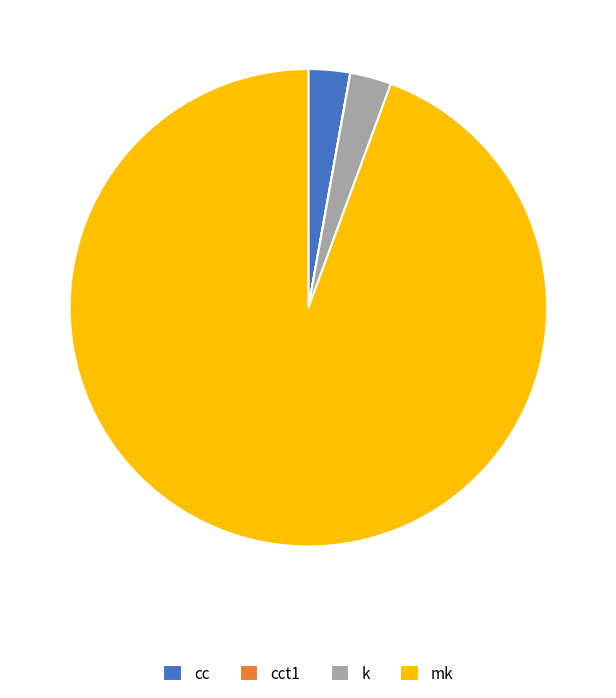

Between k and mk, which is larger?

mk